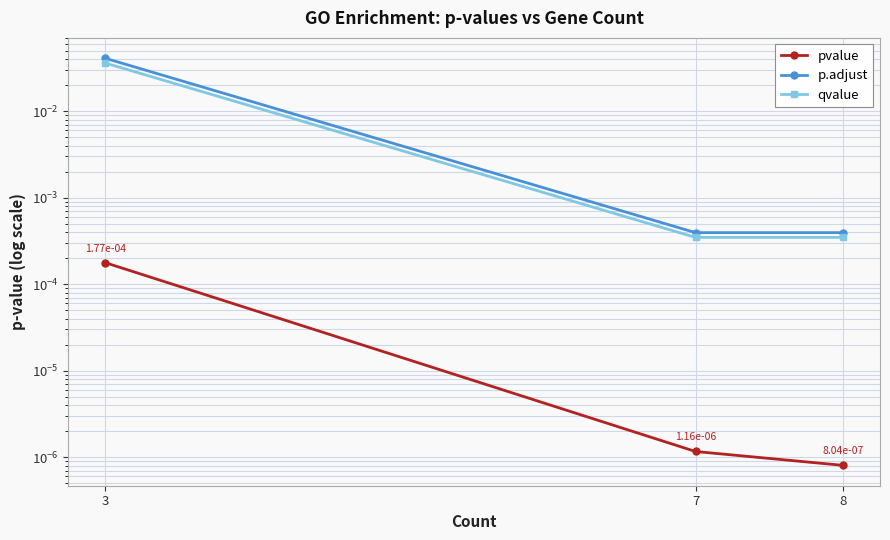

How many categories are shown in the chart?

3